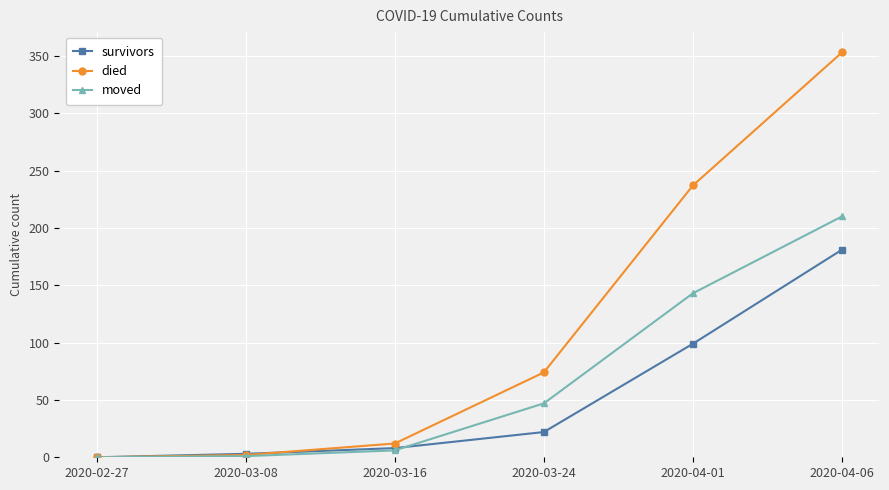

What is the maximum value for died?

353